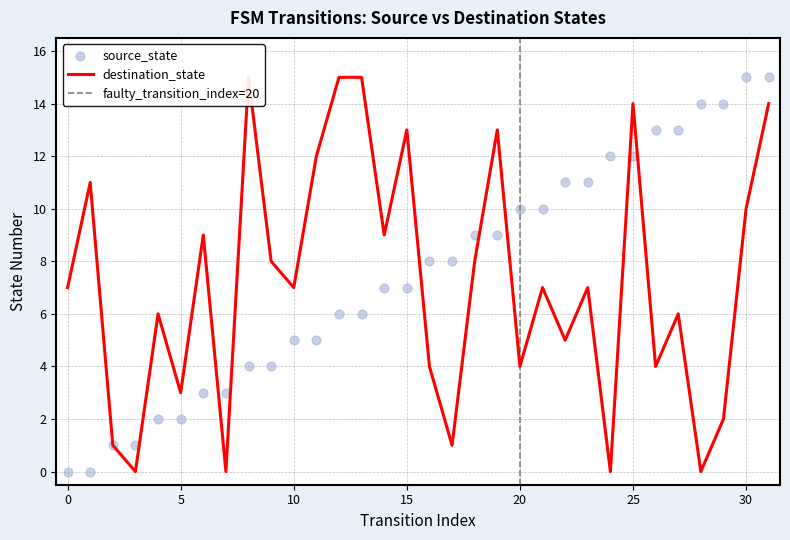

What are all the series names shown in the legend?

source_state, destination_state